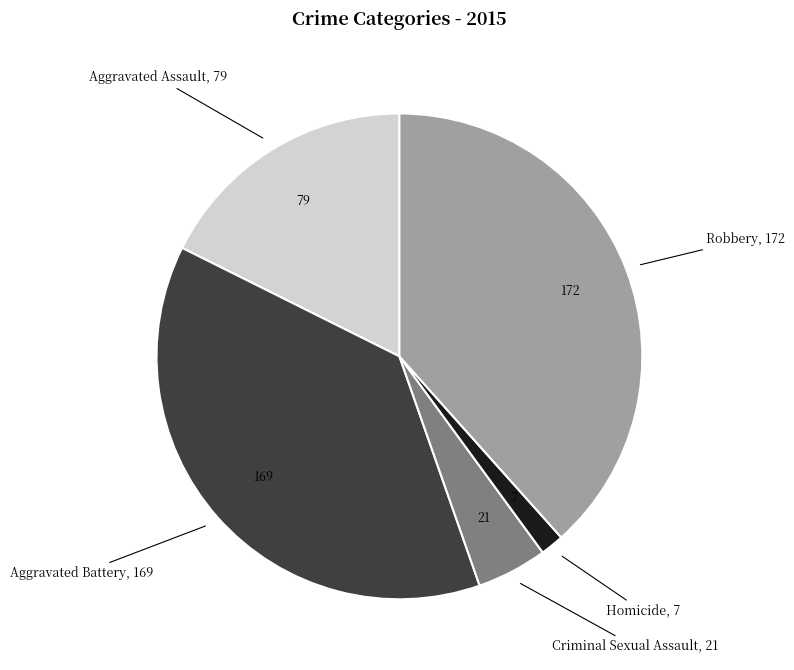

Does any single category account for the majority?

No